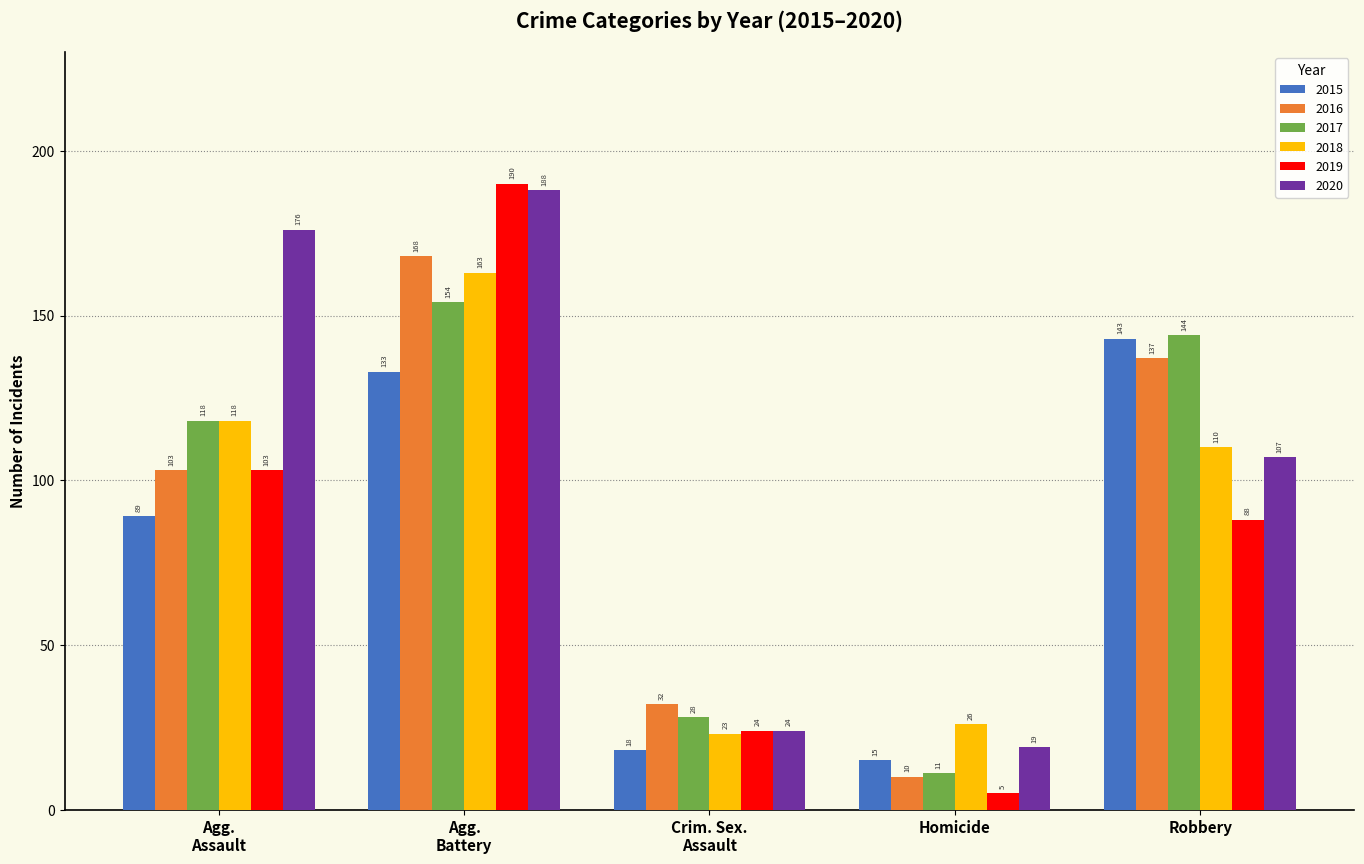

How many values in the 2015 series are below 89?

2